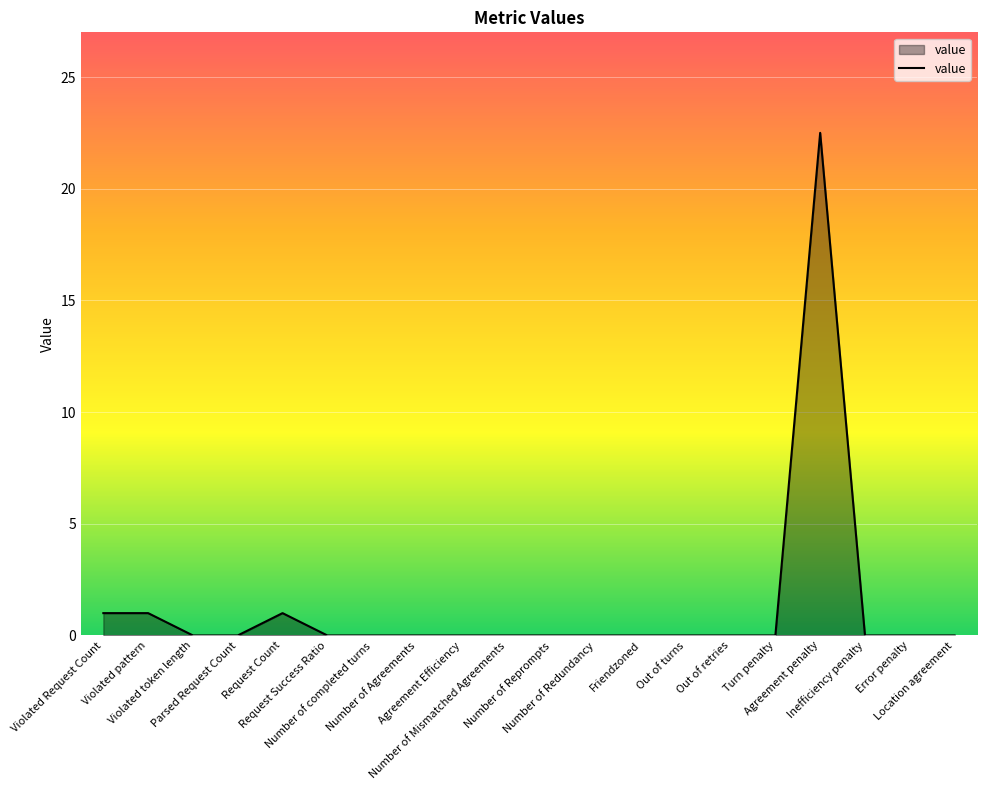

What is the maximum value shown in the chart?

22.5